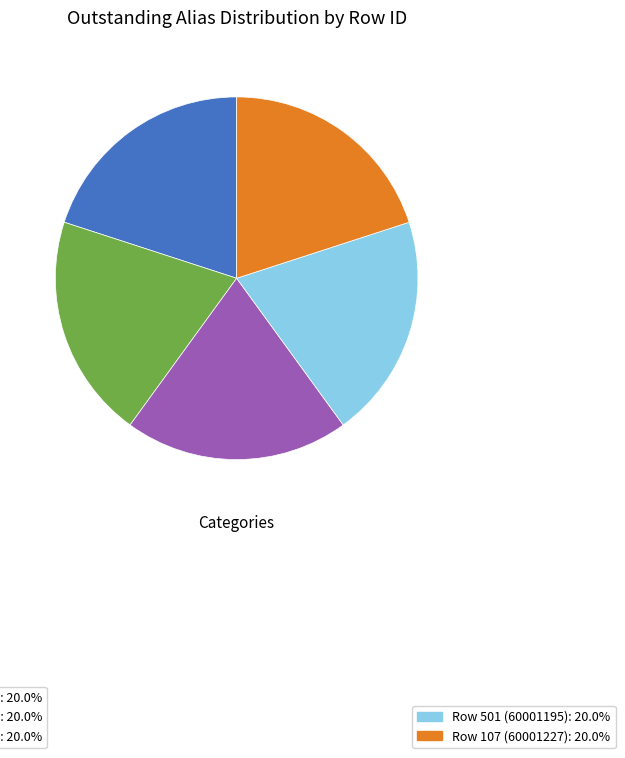

How many segments does this pie chart have?

5